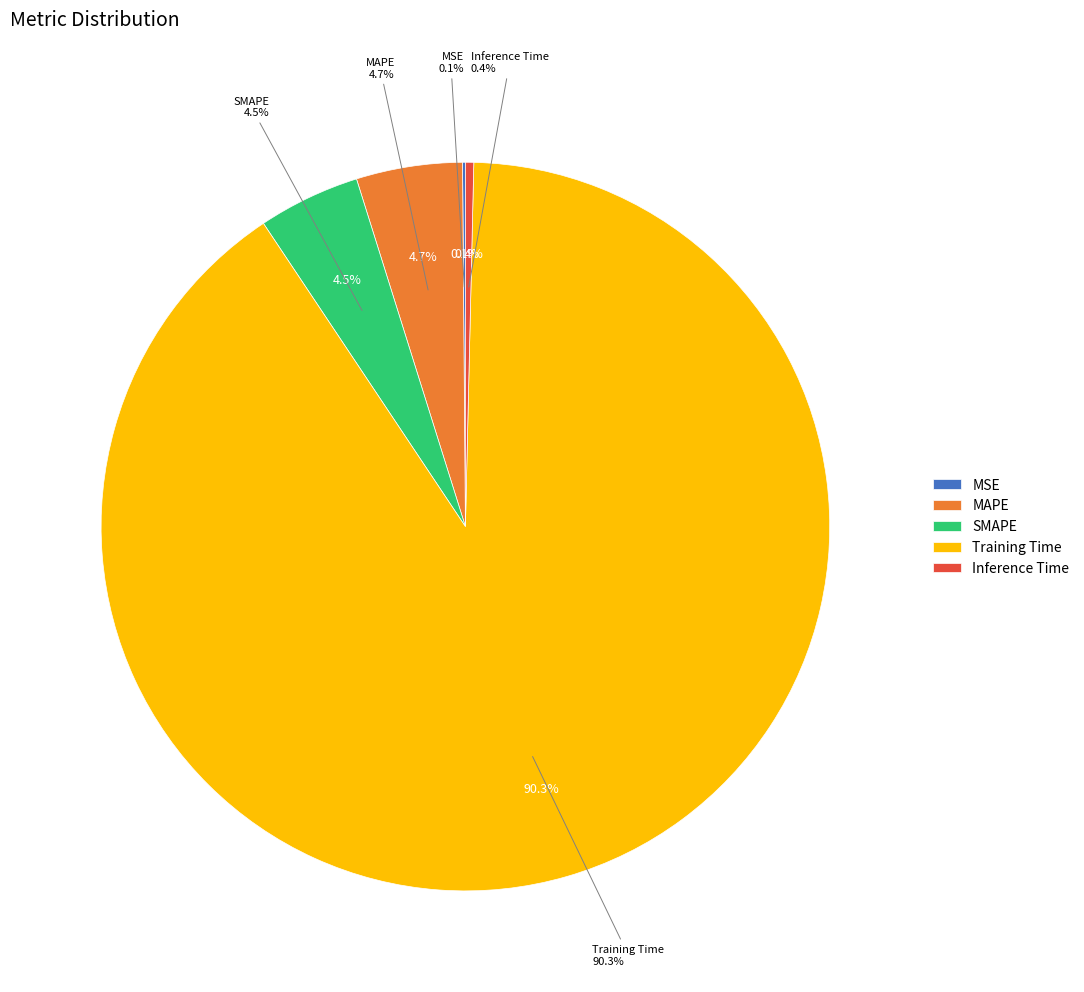

Rank the categories by value from lowest to highest.

MSE, Inference Time, SMAPE, MAPE, Training Time